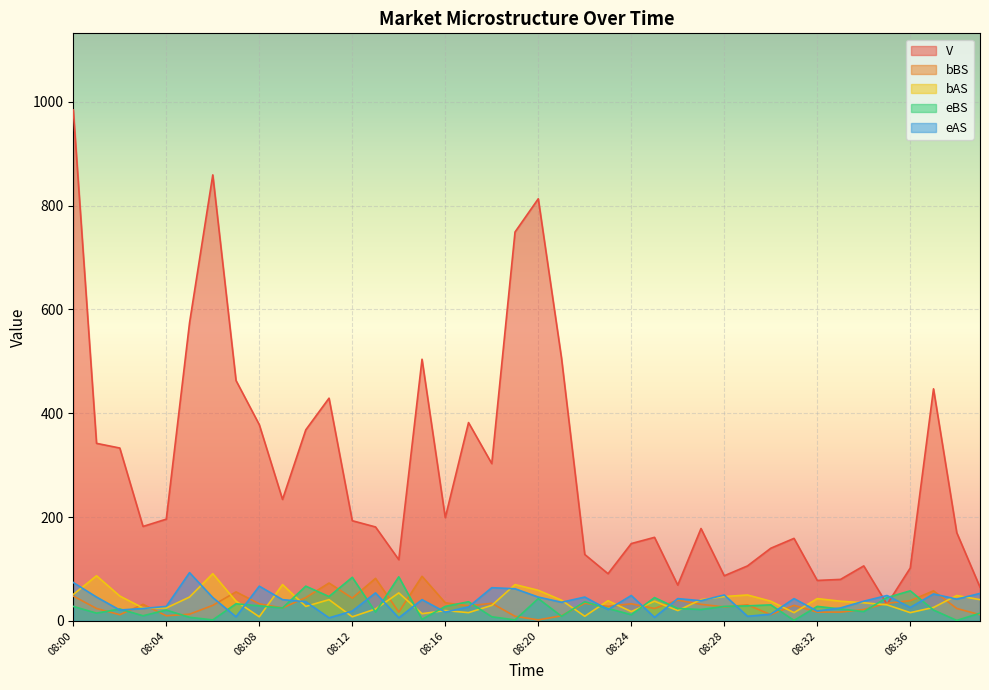

The V series shows 118 at 08:14. True or false?

True